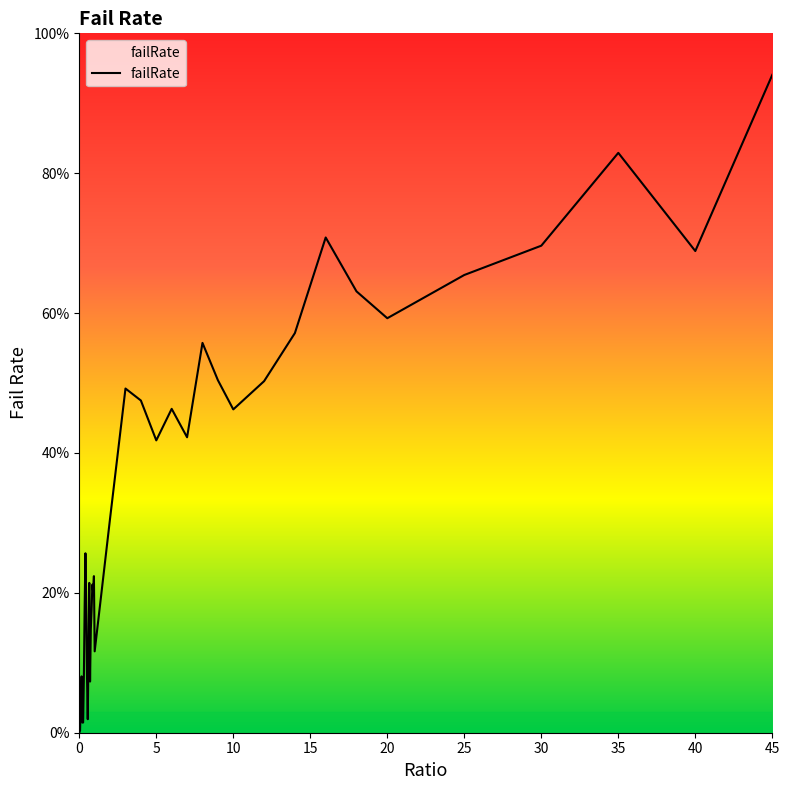

Which has a higher value, 0.8 or 1?

0.8